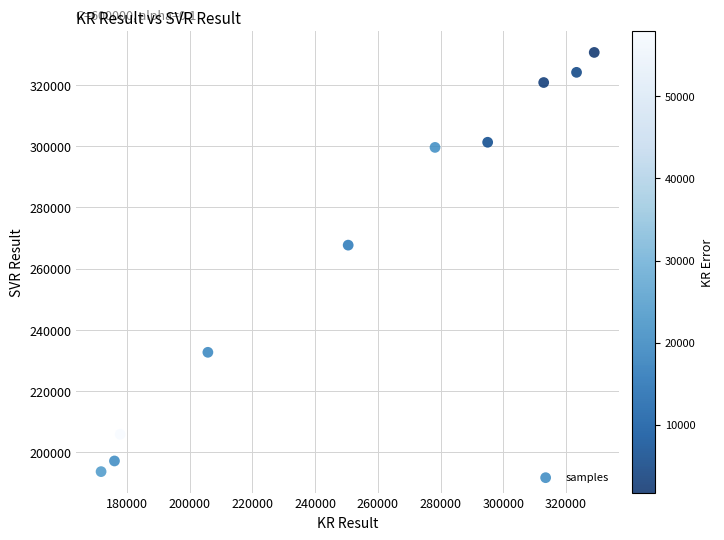

What Y value in the scatter plot is closest to 262157?

267678.1